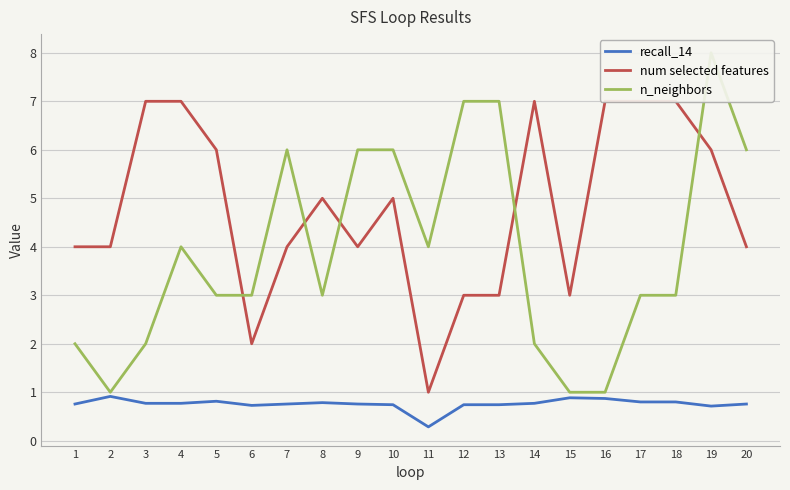

In num selected features, how many points are higher than both neighbors (excluding endpoints)?

3